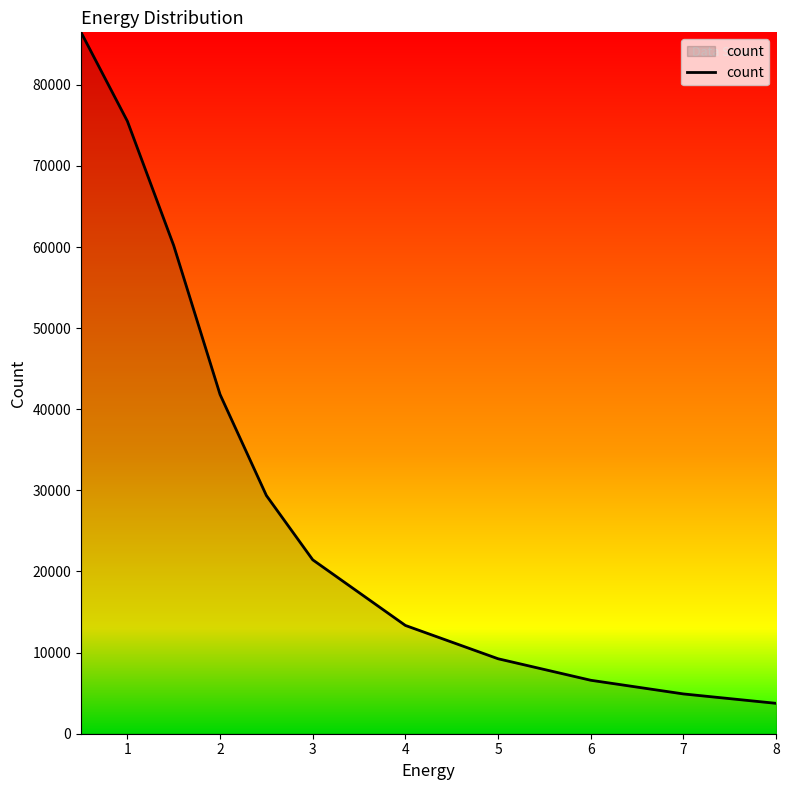

What is the maximum value shown in the chart?

86465